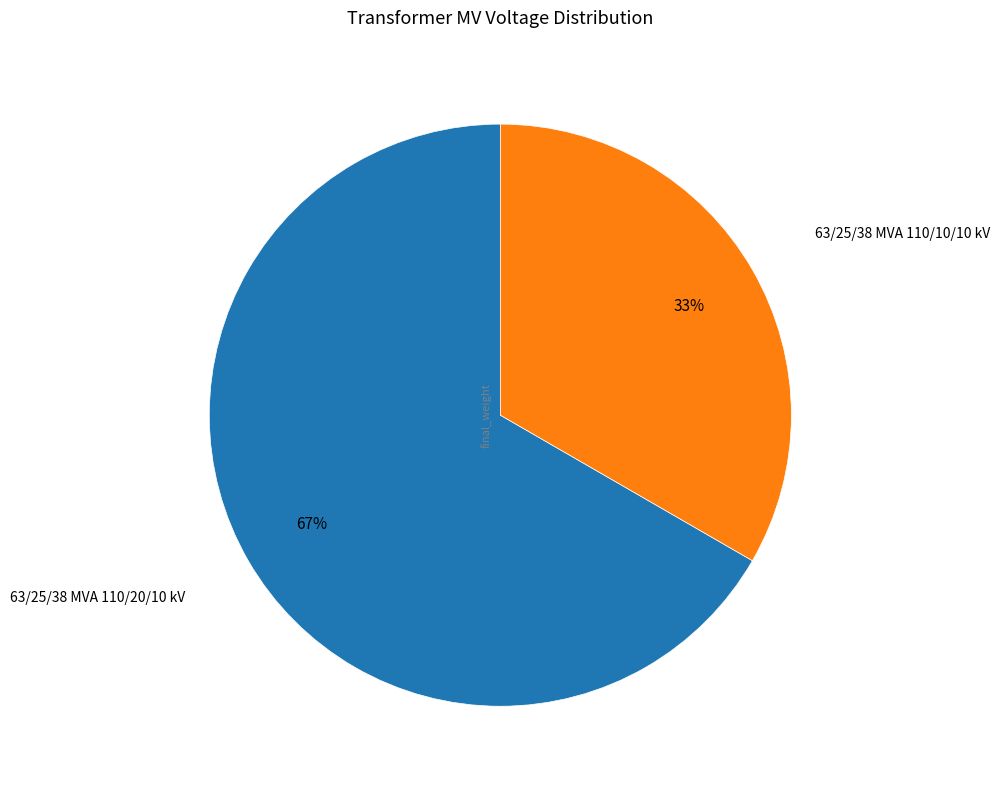

Is there a majority slice in this chart?

Yes